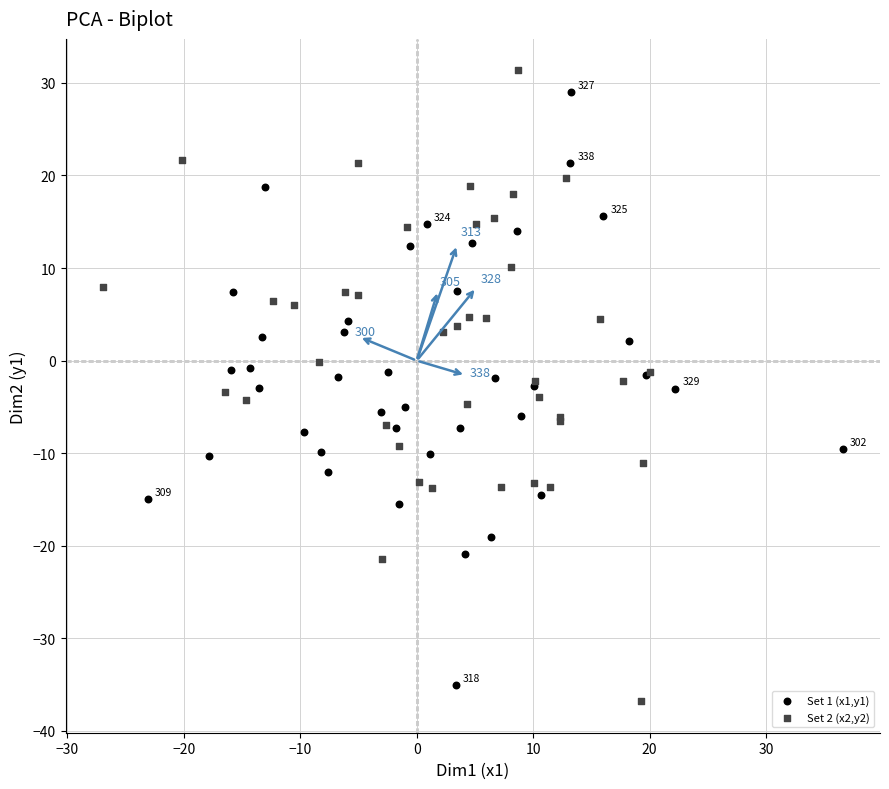

What are all the series names shown in the legend?

Set 1 (x1,y1), Set 2 (x2,y2)